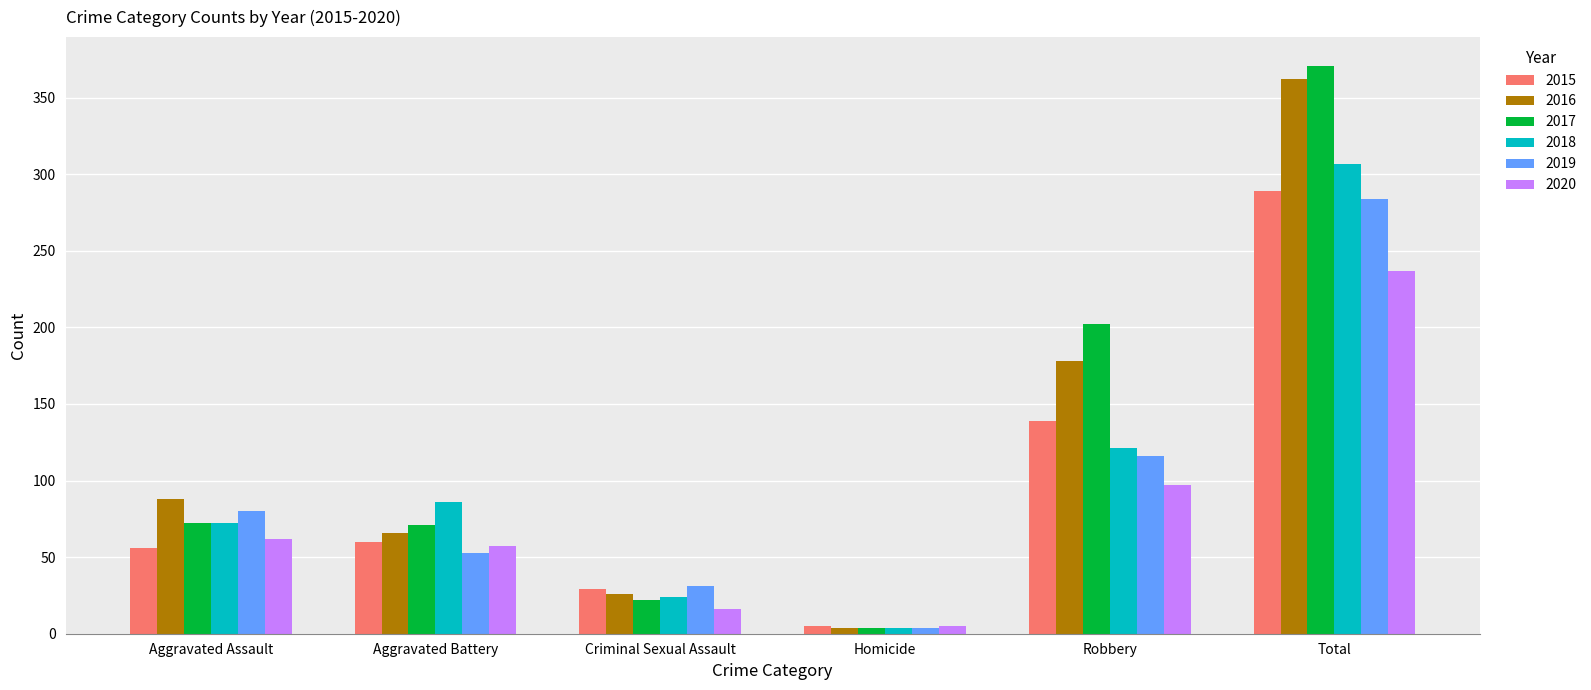

At how many categories does at least one series exceed 350?

1